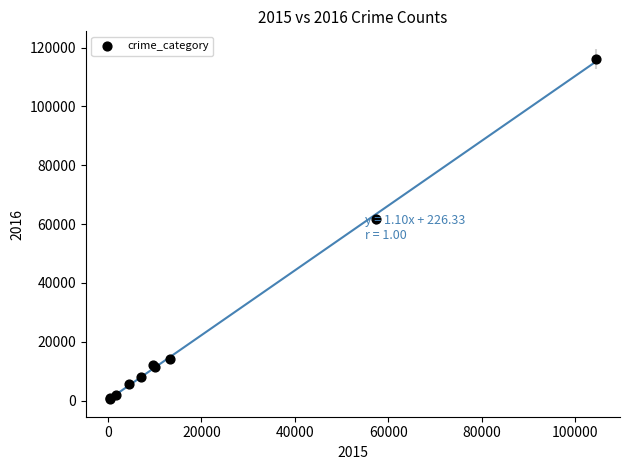

What Y value in the scatter plot is closest to 58296?

61620